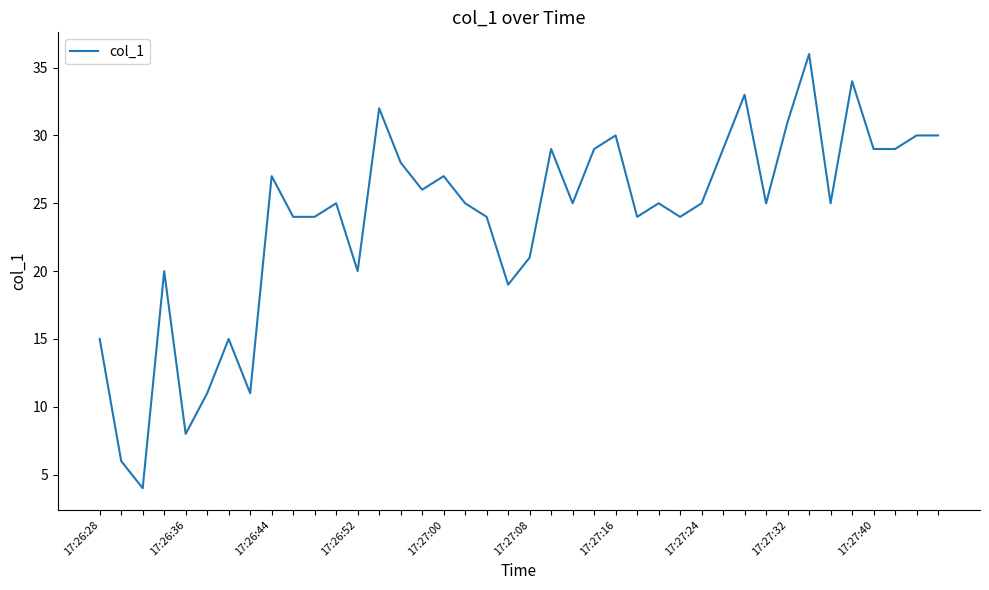

What is the minimum value shown in the chart?

4